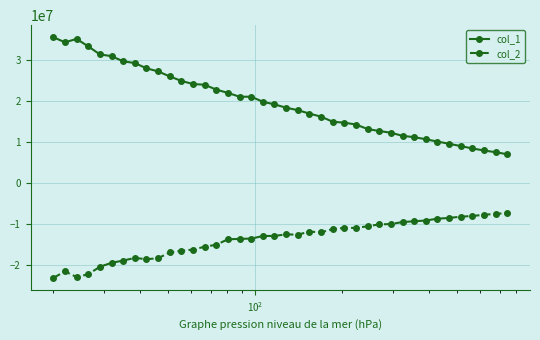

In col_1, how many points are lower than both neighbors (excluding endpoints)?

2